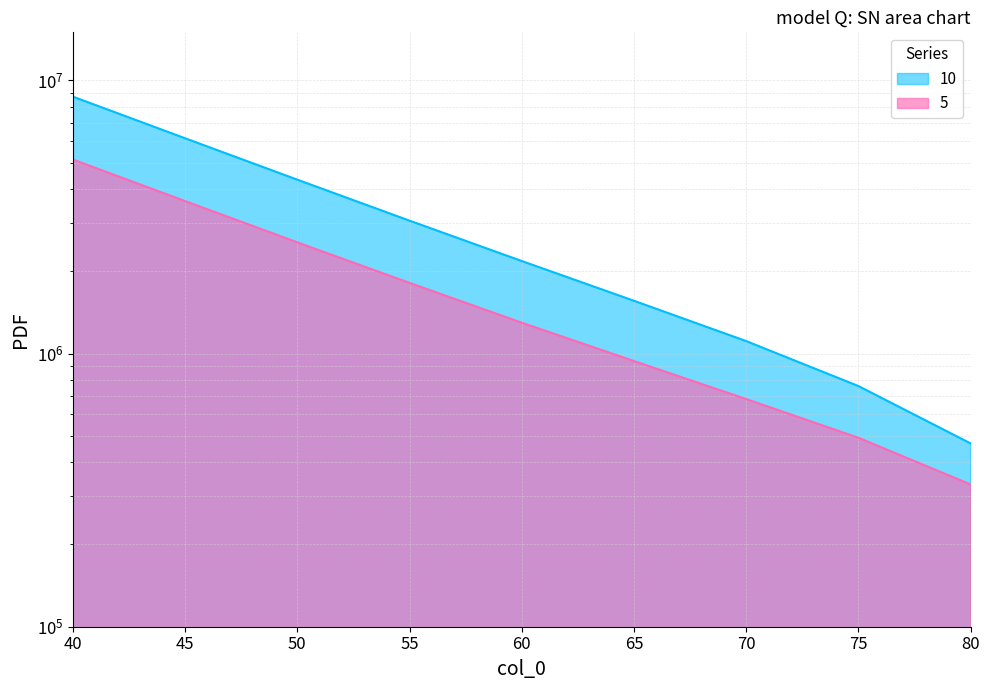

What is the difference between the 10 values at 45 and 55?

3073797.6